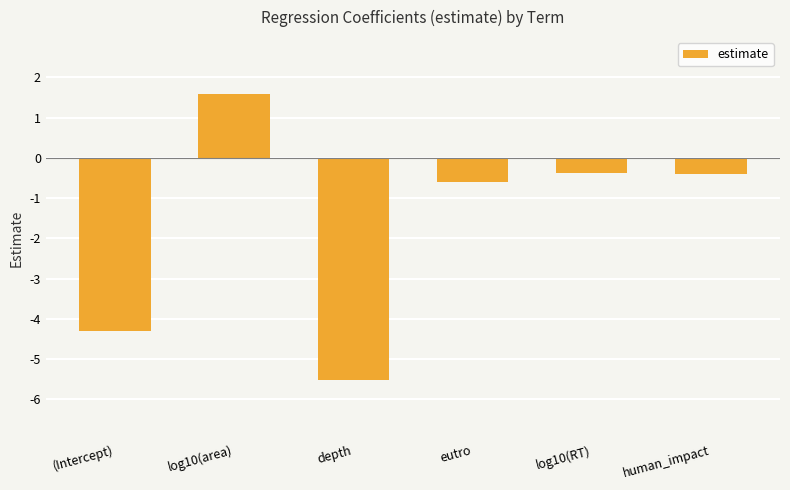

Which has a higher value, eutro or log10(area)?

log10(area)